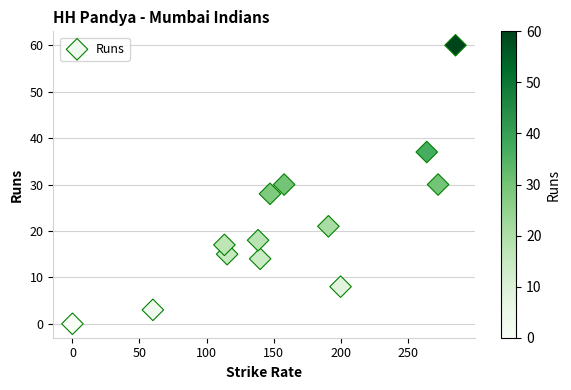

What is the range of Y values (max minus min)?

60